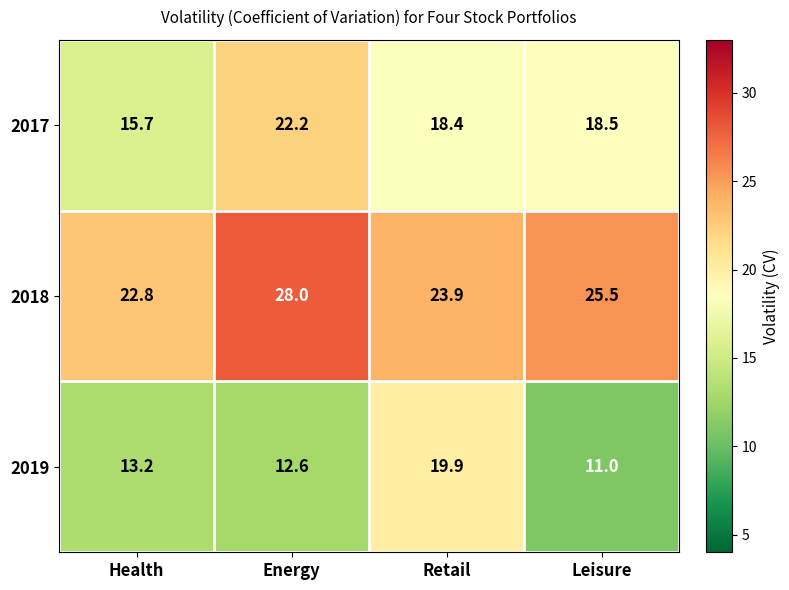

Between Health and Energy, which series saw the biggest shift?

2017